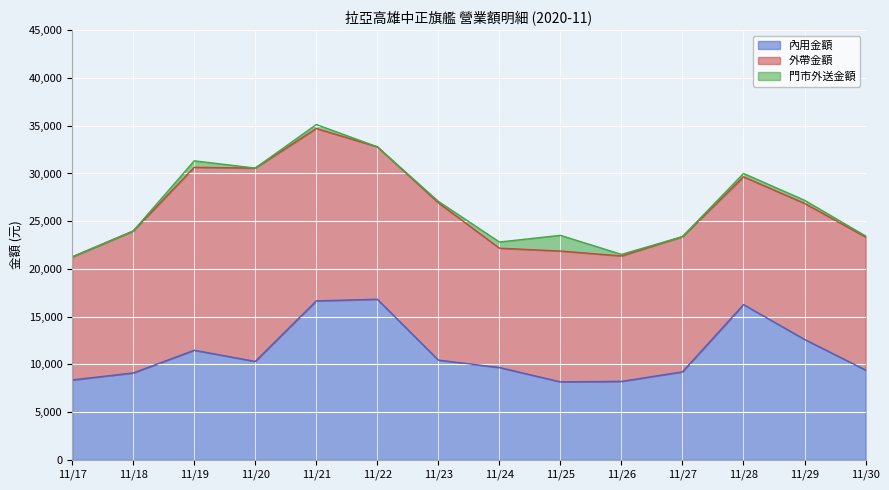

Where is 外帶金額 nearest to the value 16380?

11/23